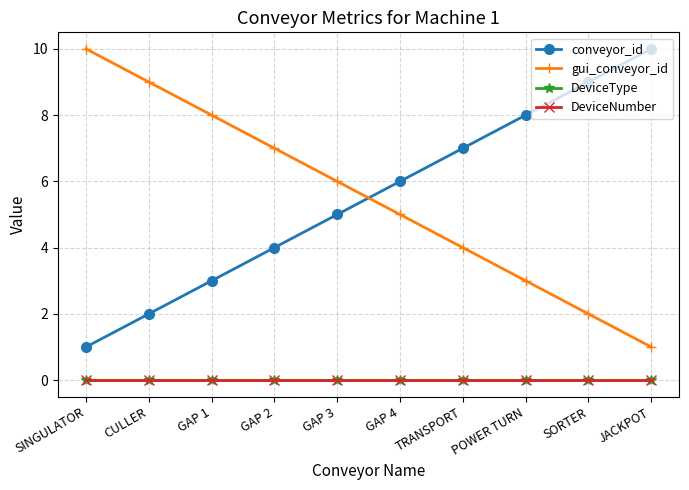

At which label is gui_conveyor_id closest to 5?

GAP 4